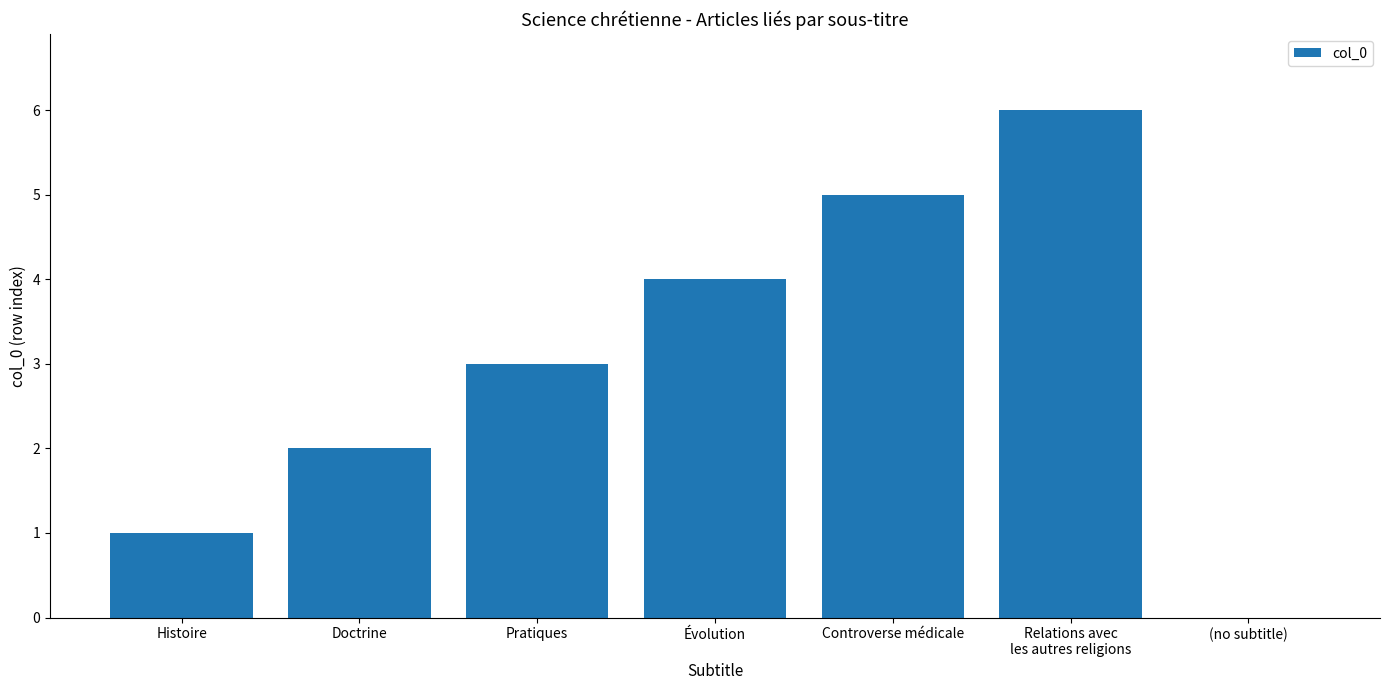

Read the value at Controverse médicale.

5